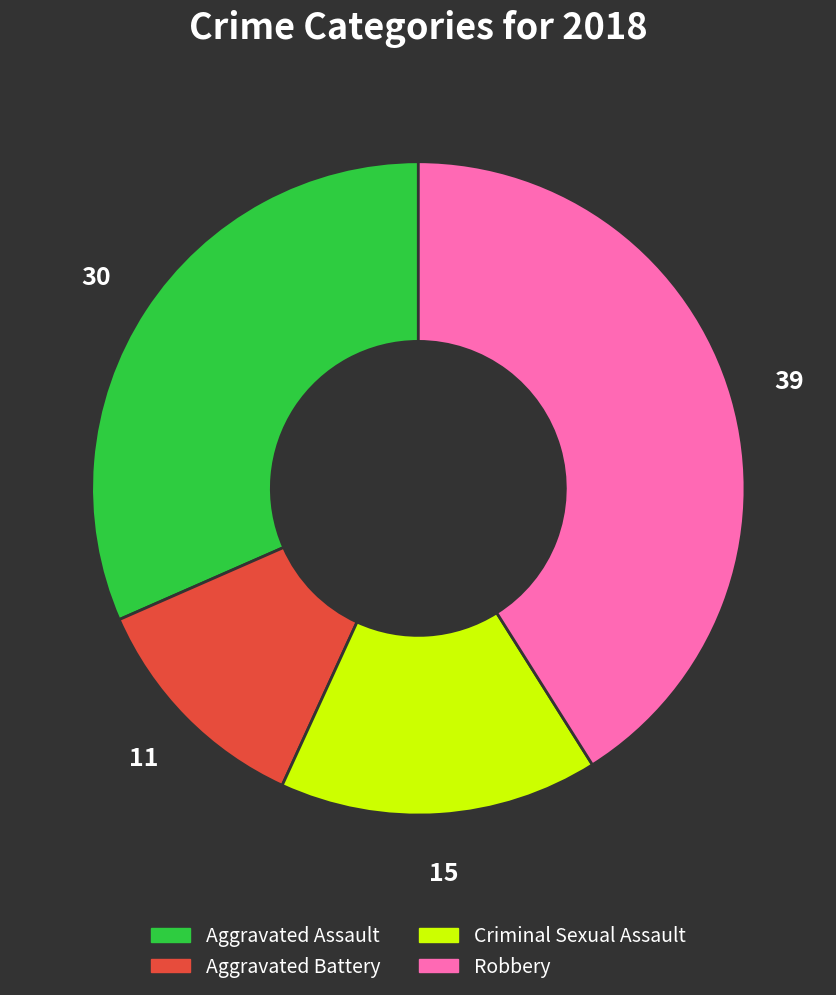

Is there any slice that represents more than half of the pie?

No